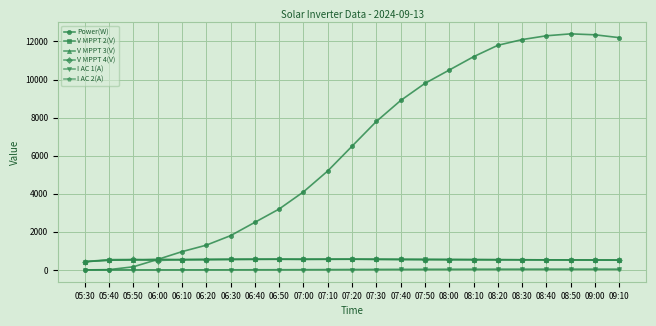

What are all the series names shown in the legend?

Power(W), V MPPT 2(V), V MPPT 3(V), V MPPT 4(V), I AC 1(A), I AC 2(A)